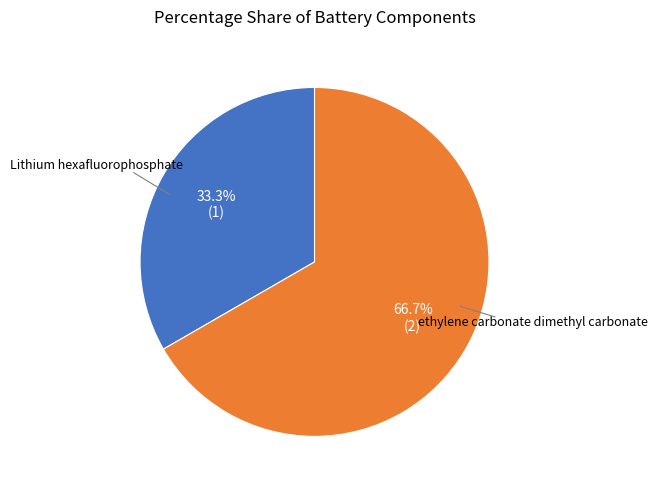

Is there any slice that represents more than half of the pie?

Yes